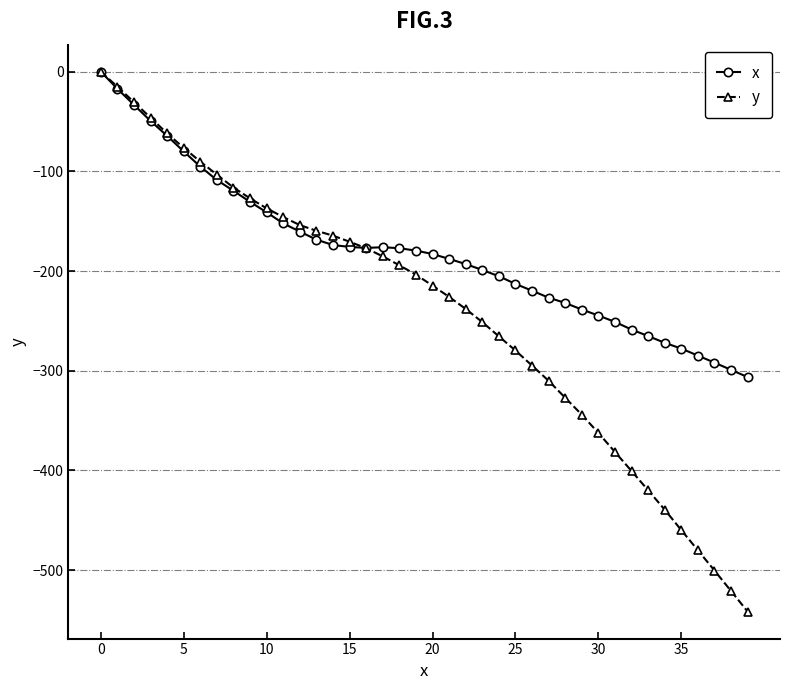

What is the value of the y point at the 22nd from the left?

-225.9